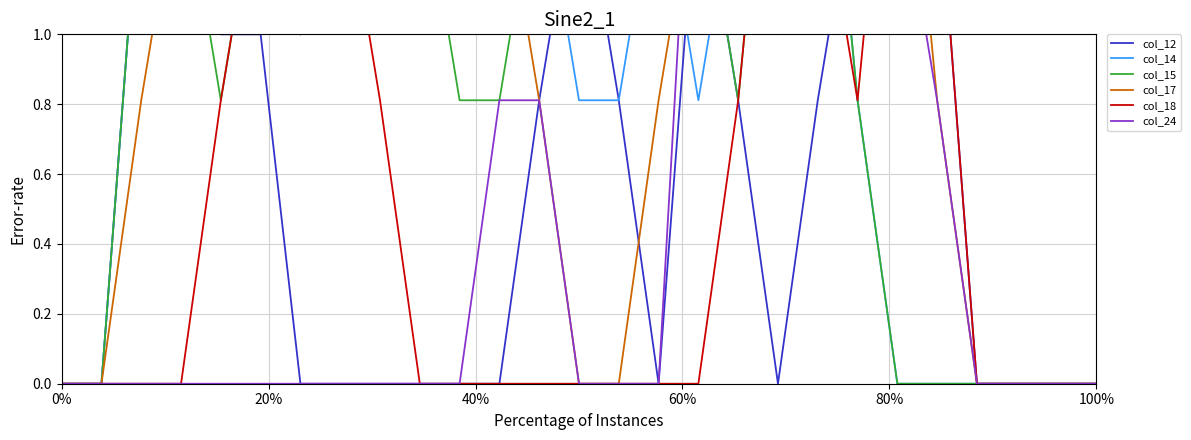

True or false: col_18 and col_14 cross at least once.

False